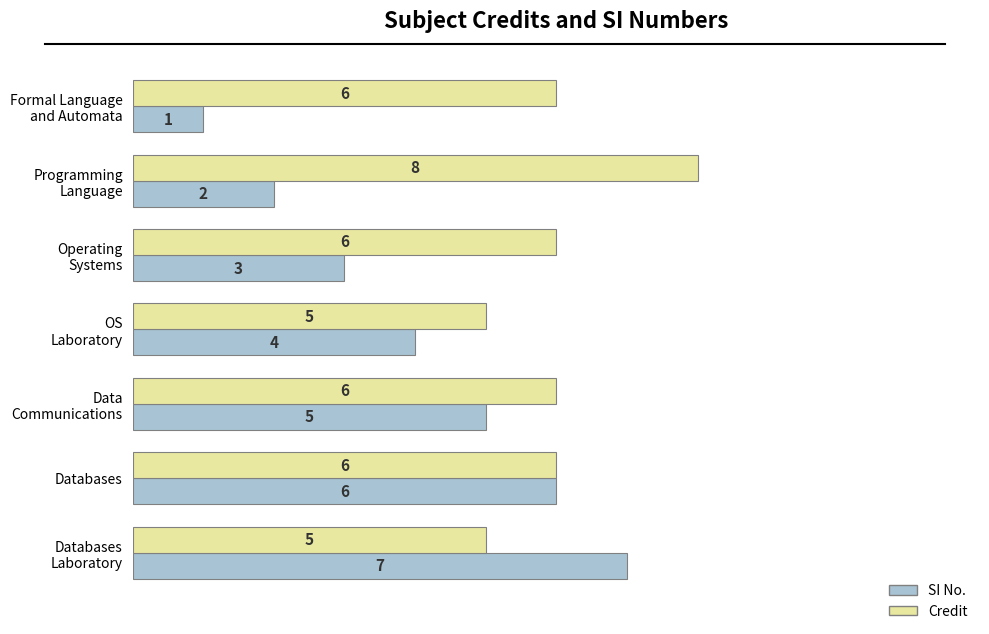

How many Credit values are between 5 and 6?

6